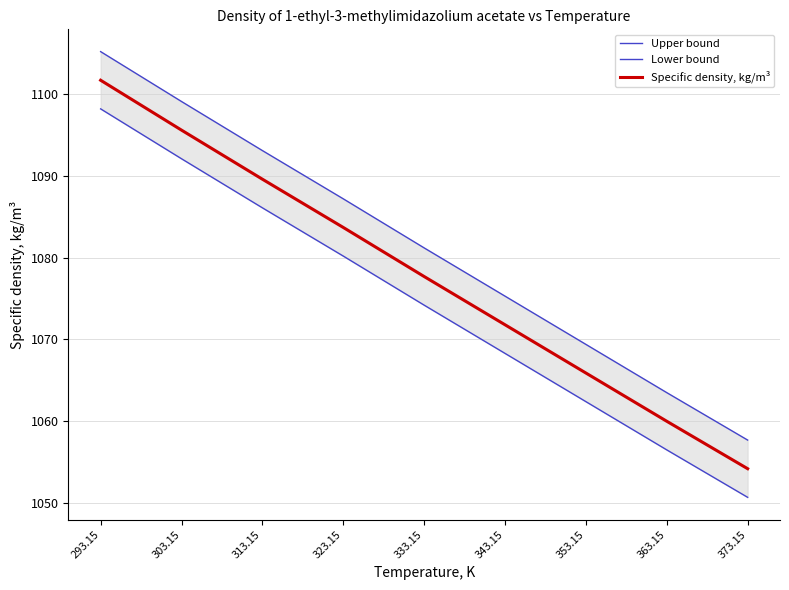

True or false: Lower bound and Upper bound cross at least once.

False